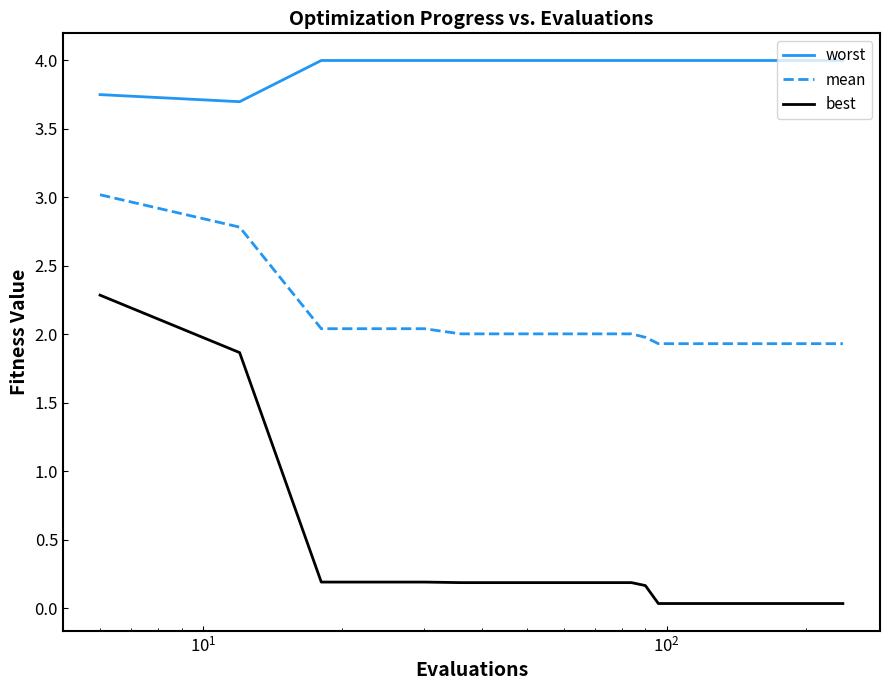

What is the difference between the maximum and minimum values in the worst series?

0.3